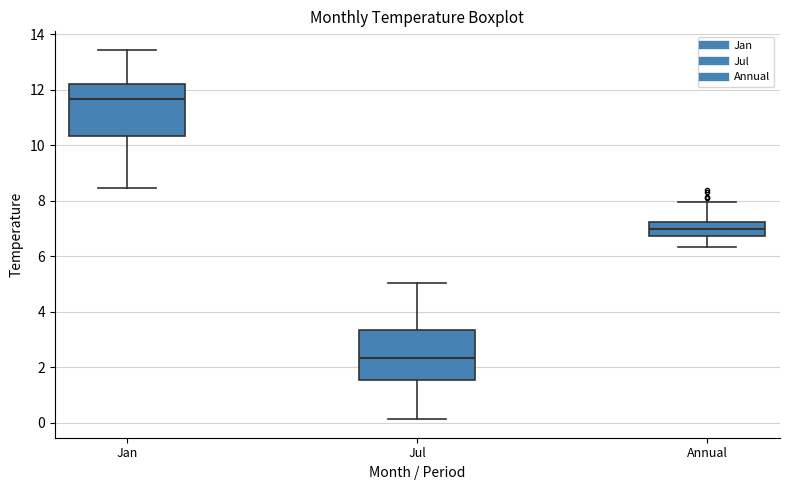

Reading left to right, transcribe this box plot: for each box, give where its median line is, the range the box spans, and where its two whiskers end, as read against the y-axis. The values are not printed on the chart, so give them approximately, as read against the axis.

Jan: median 11.6, box 10.4 to 12.2, whiskers 8.4 to 13.4
Jul: median 2.4, box 1.6 to 3.4, whiskers 0.2 to 5.0
Annual: median 7.0, box 6.8 to 7.2, whiskers 6.4 to 8.0